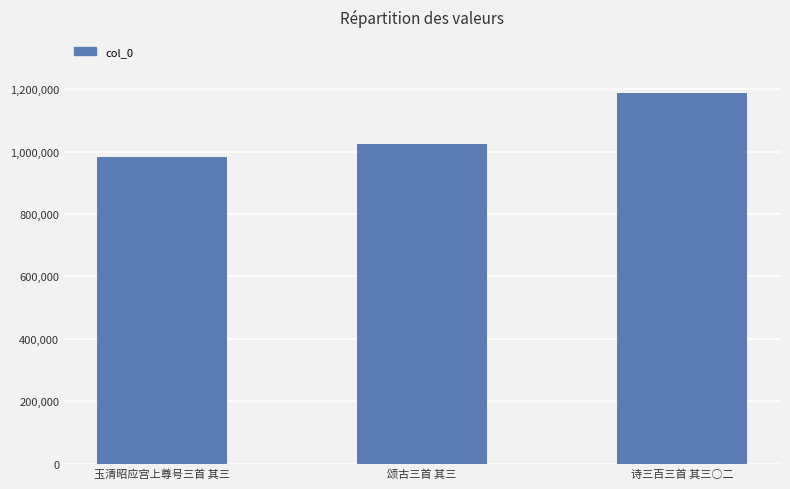

How many values are below 1023849?

1